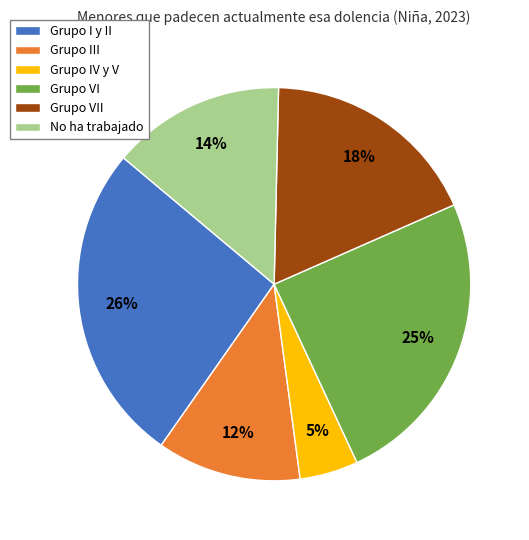

Approximately how many times larger is the value at No ha trabajado compared to Grupo III?

1.2